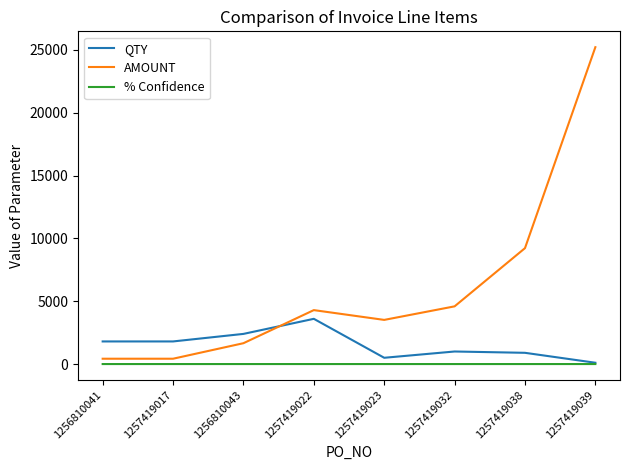

The value of % Confidence at 1257419017 is 1.0. True or false?

True